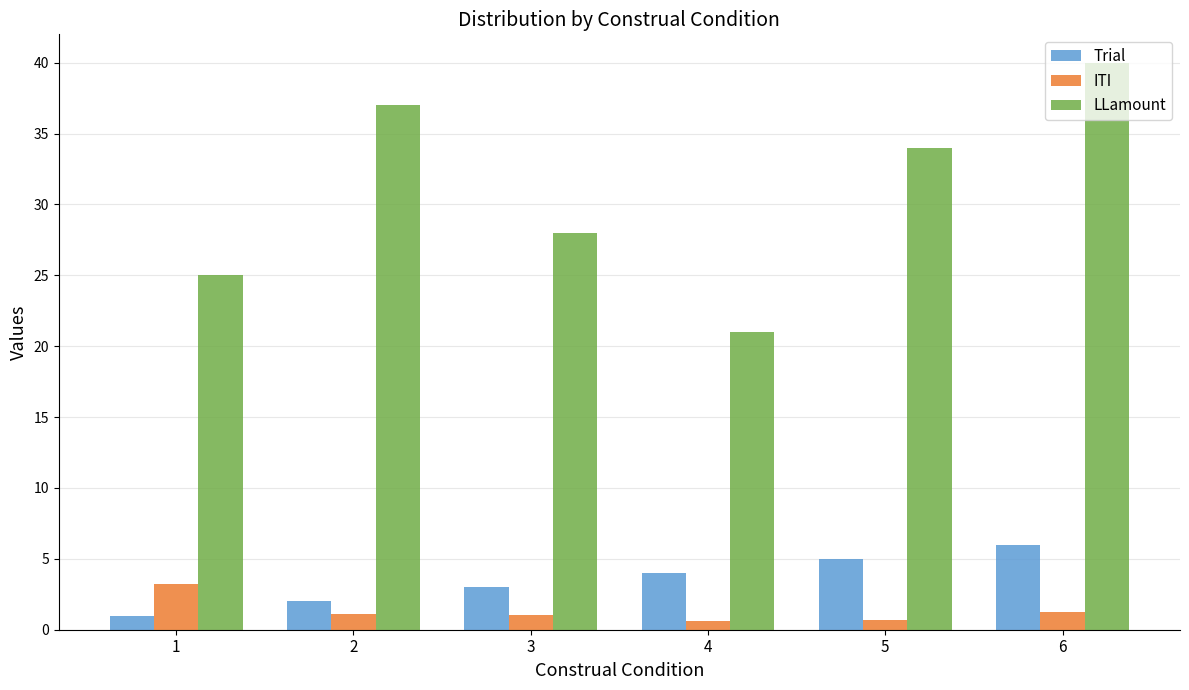

Is it true that Trial equals 4.0 at 4?

True